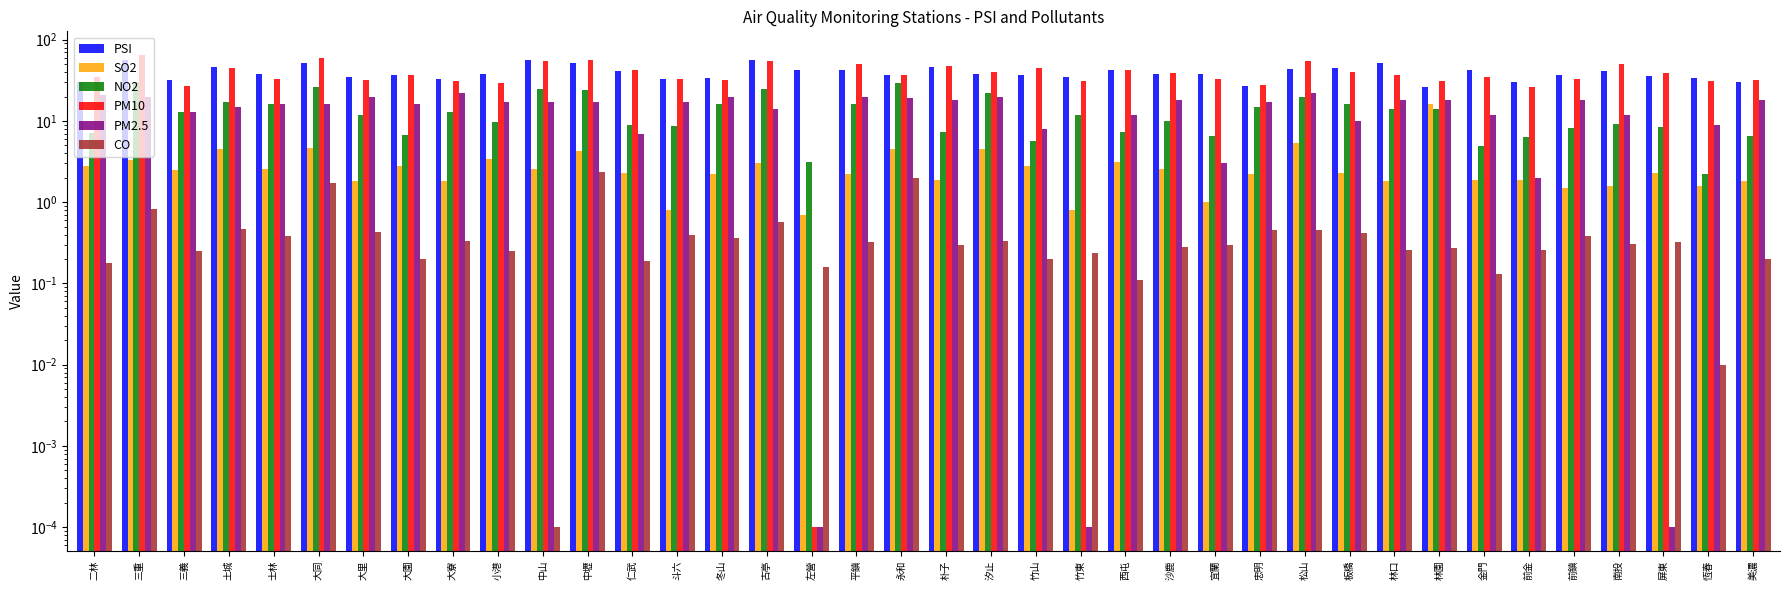

What value does the PSI series have at 大同?

52.0